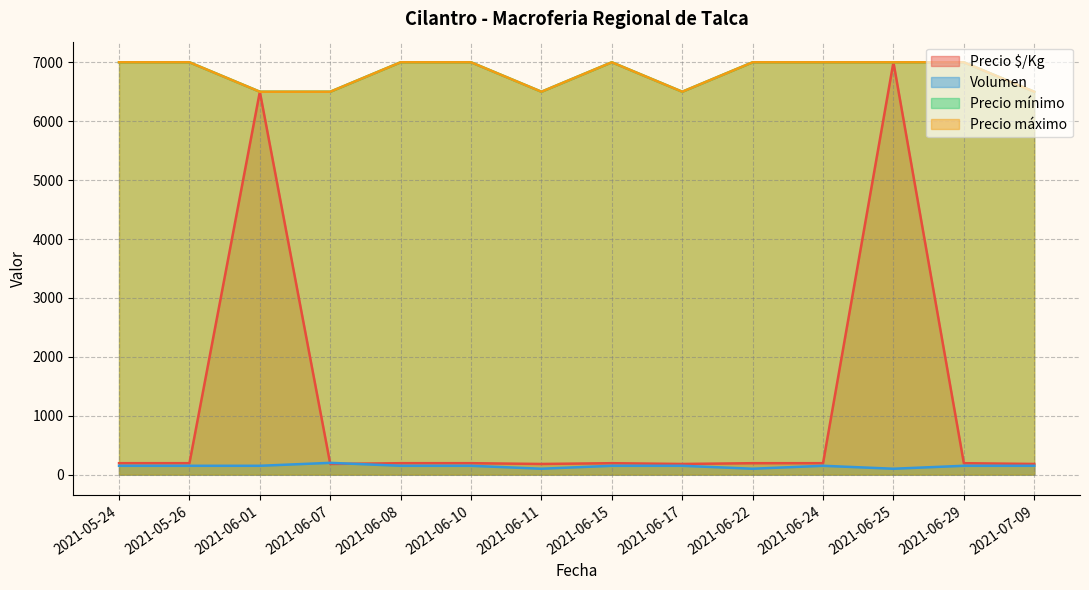

What is the value of the Precio $/Kg point at the 6th from the left?

194